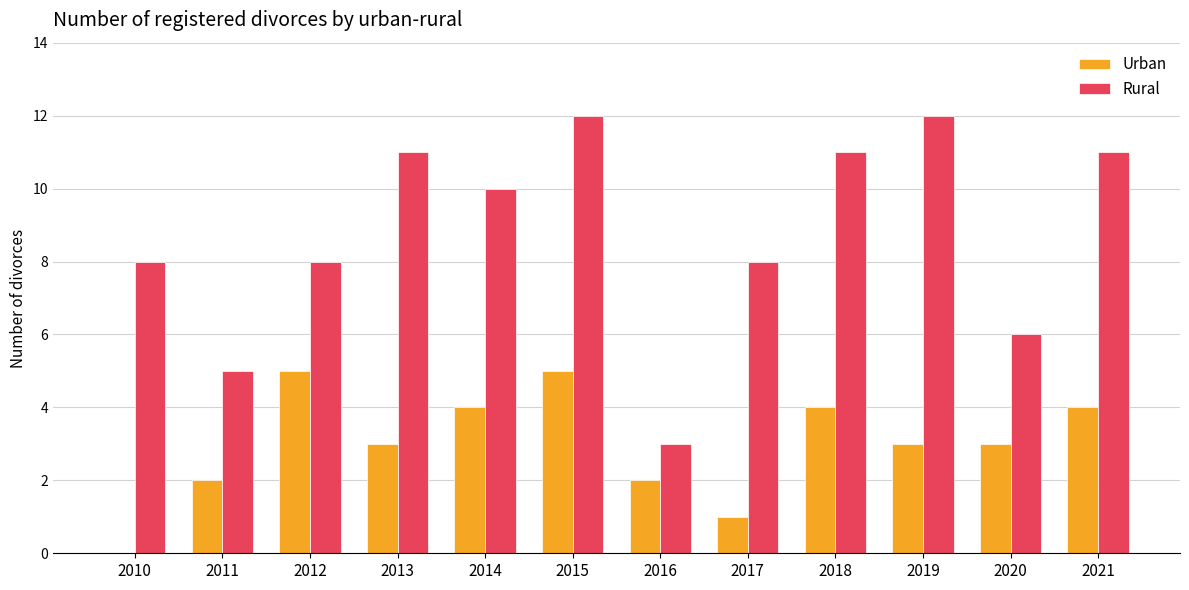

What is the maximum value for Rural?

12